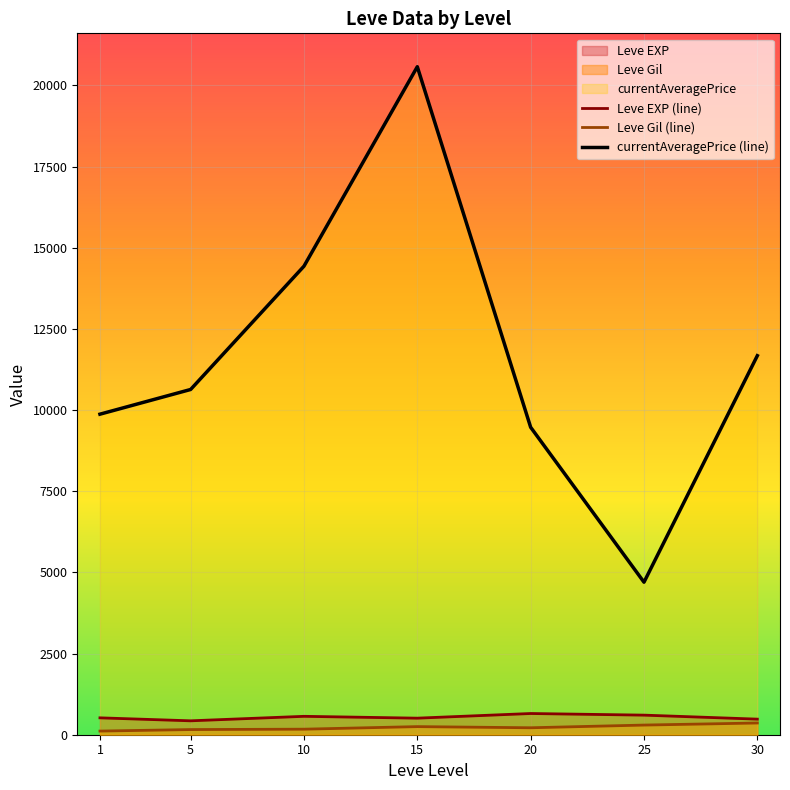

The Leve Gil (line) series shows 117.5 at 10. True or false?

False